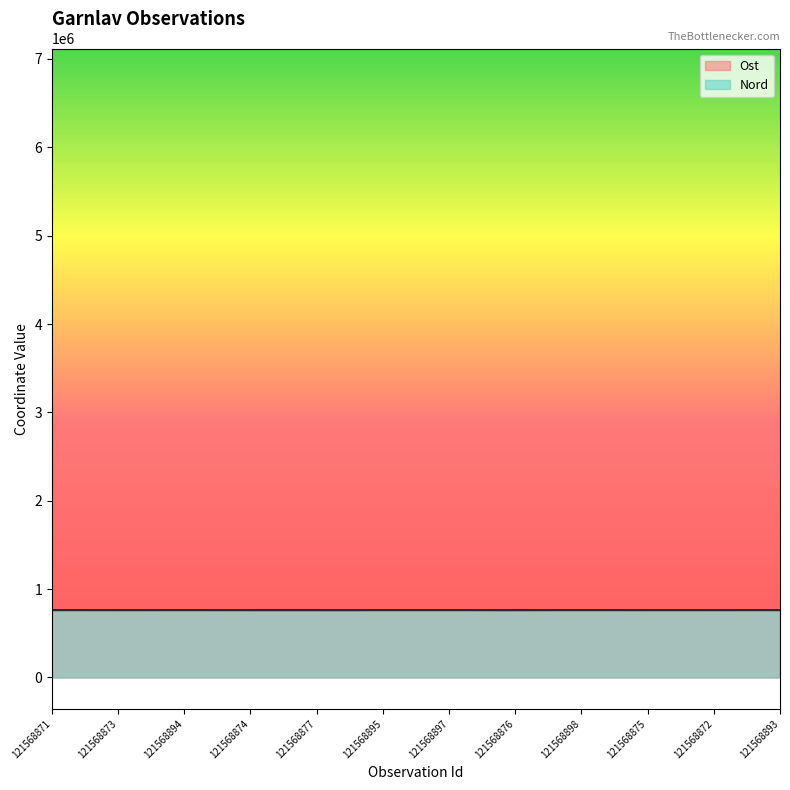

Where do Ost and Nord first cross each other?

121568873 and 121568894